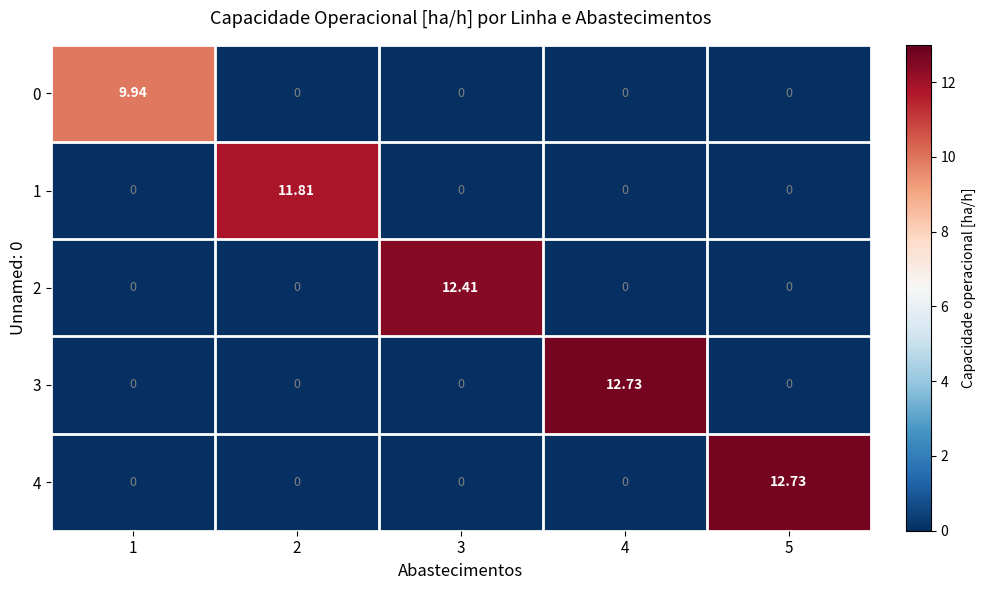

How many data points in 4 are above 0?

1